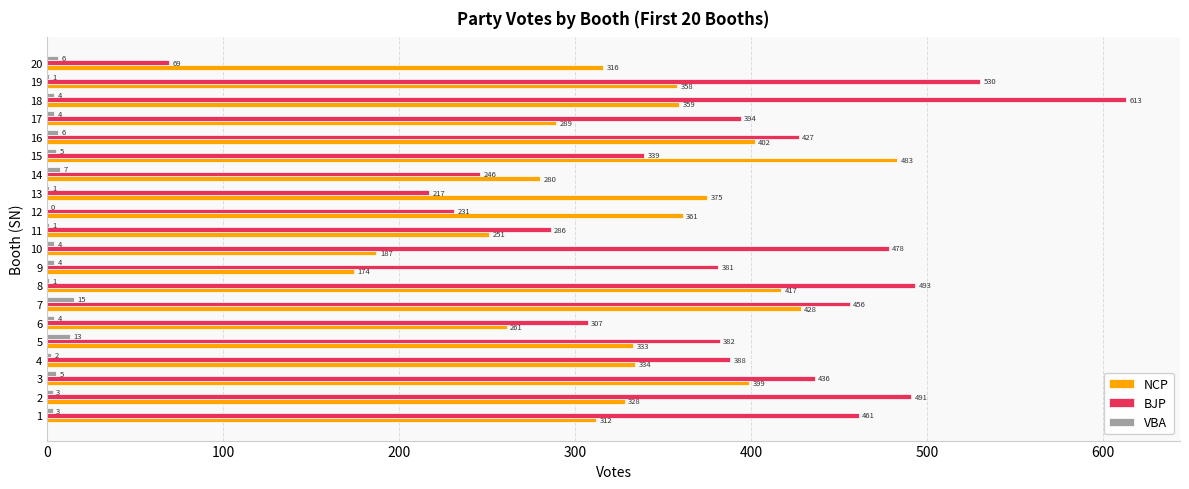

Between 4 and 10, which series saw the biggest shift?

NCP